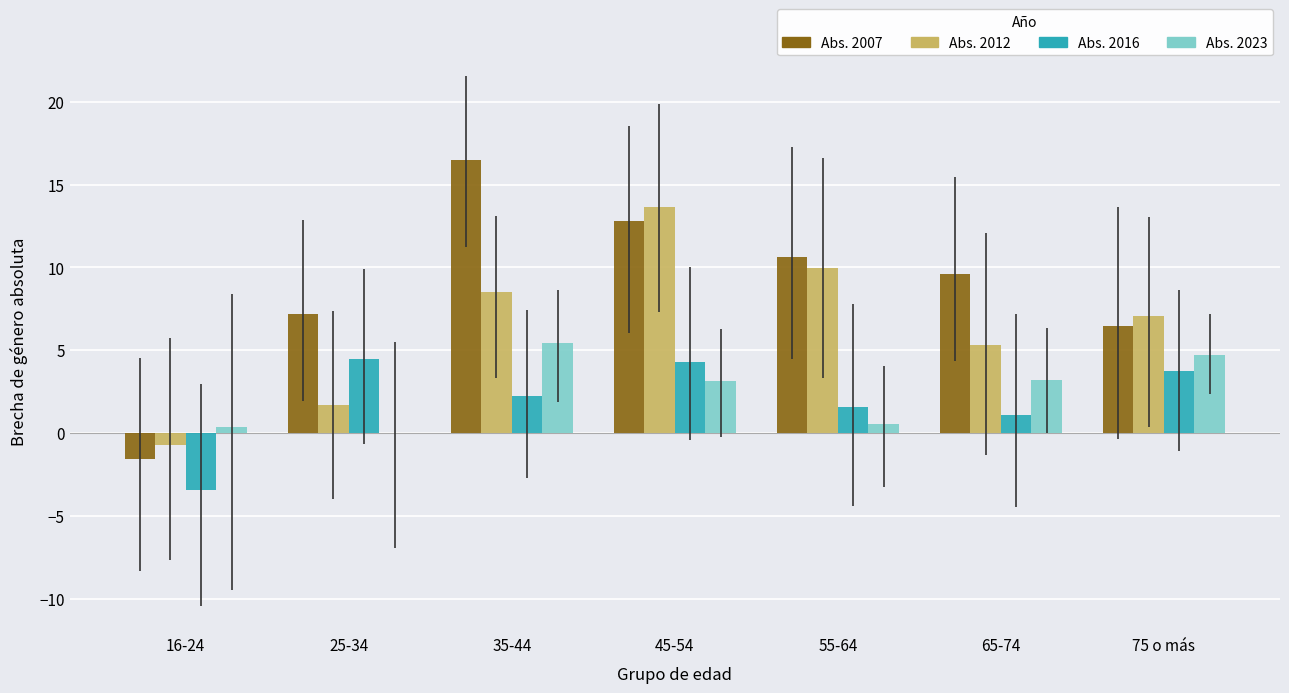

True or false: Abs. 2023 has a value of 0.3 at 16-24.

True